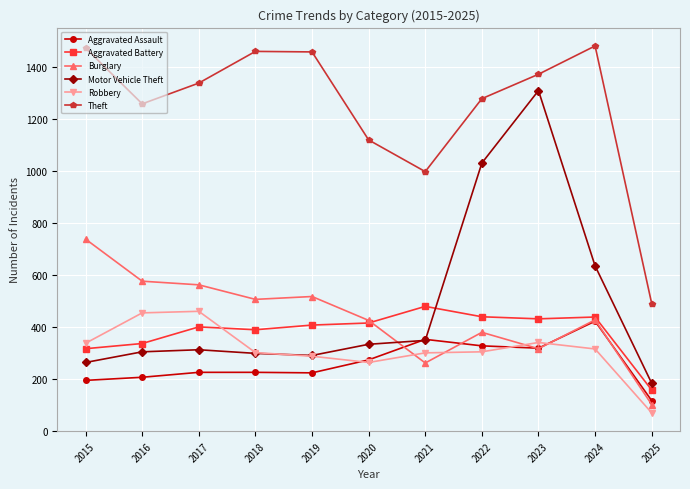

What is the difference between the second highest and second lowest values in the Motor Vehicle Theft series?

768